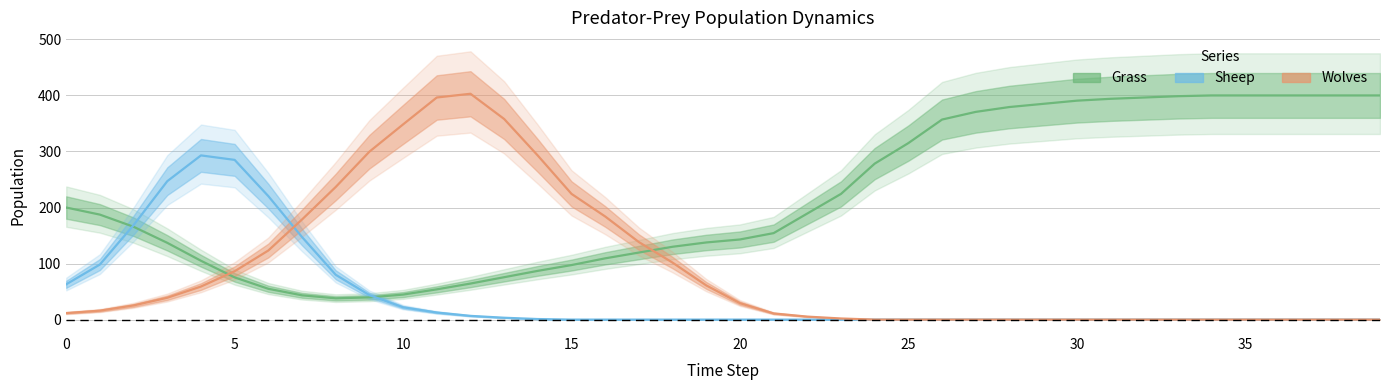

List the series in order of their overall mean, lowest first.

Sheep, Wolves, Grass